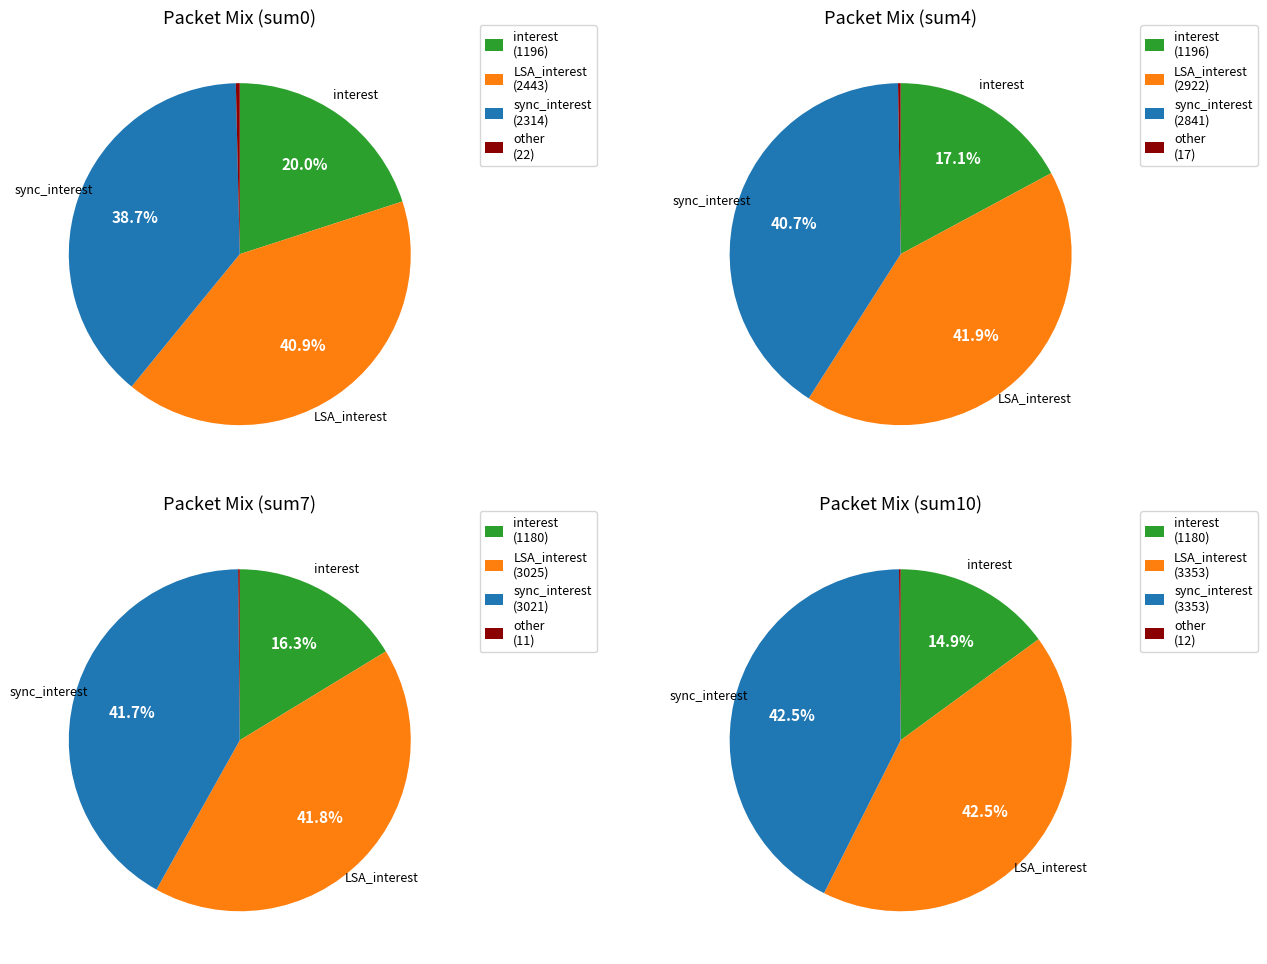

Which series has the largest range (max minus min)?

sync_interest